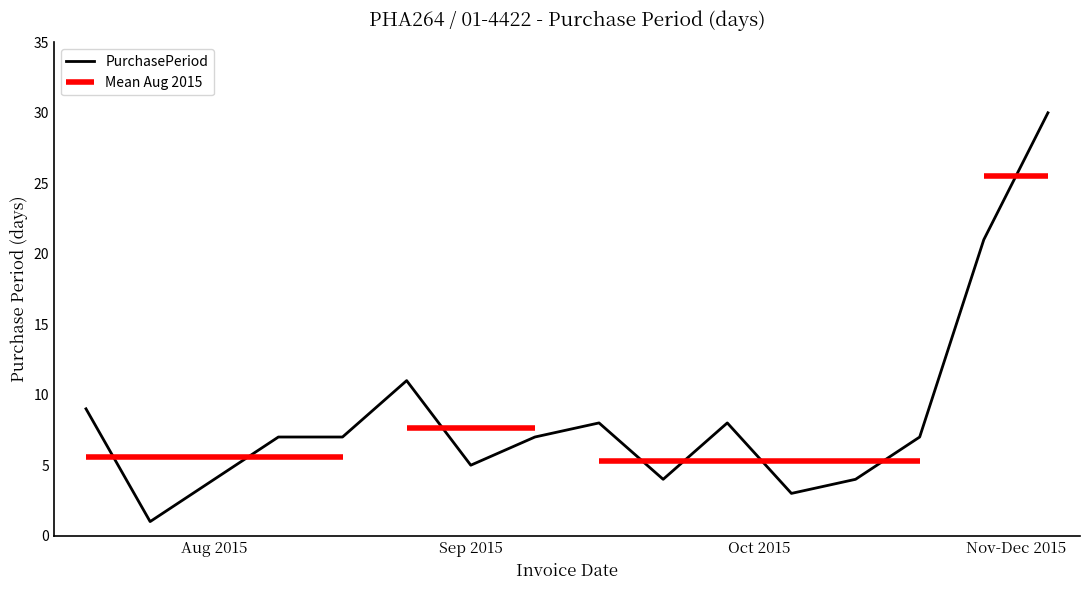

Between 2015-10-05 and 2015-10-20, which is larger?

2015-10-05